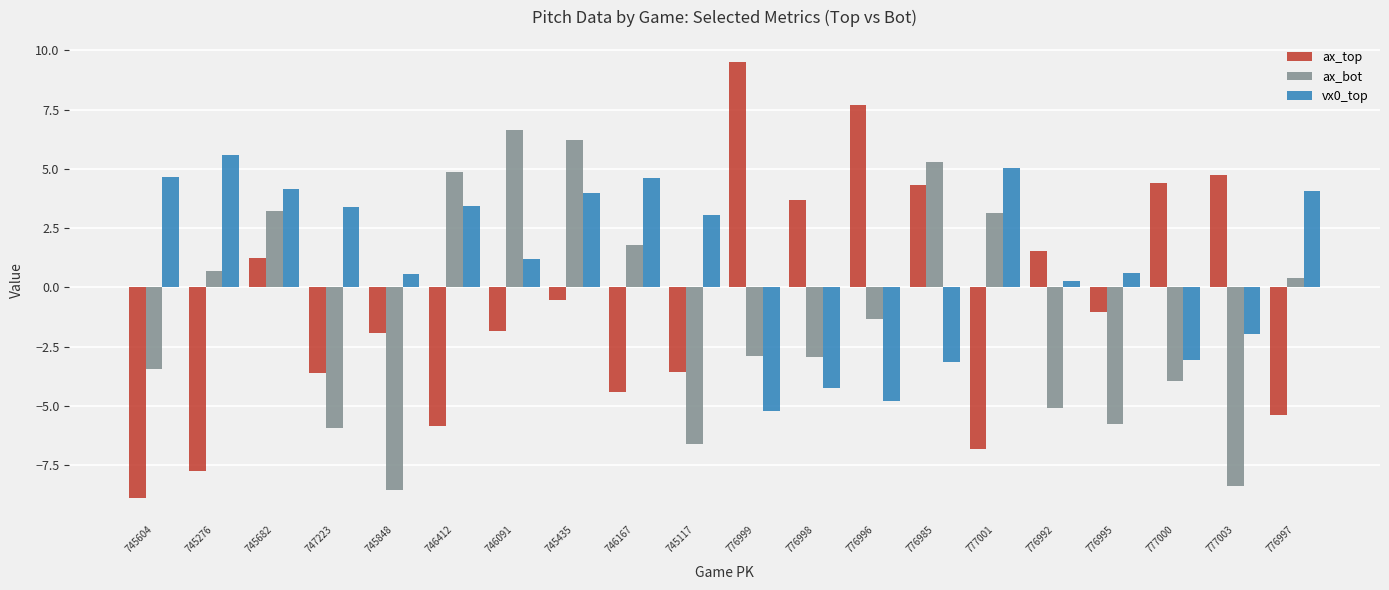

What is the total value across all series at 745435?

9.7